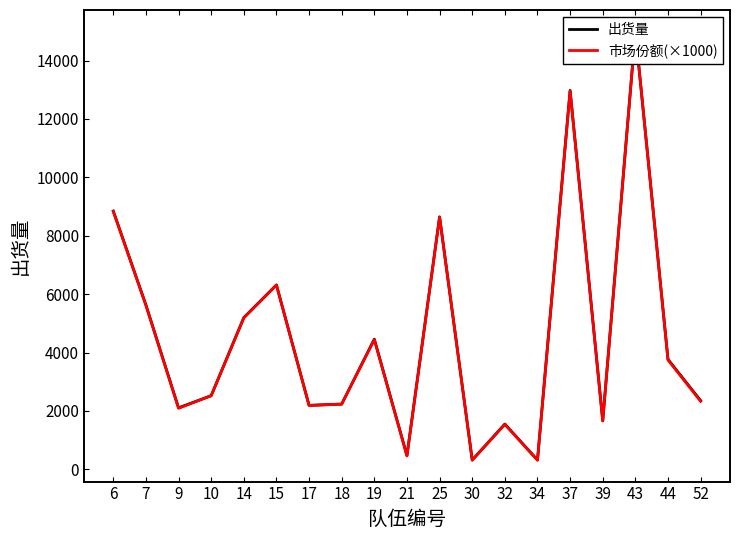

Where is 市场份额(×1000) nearest to the value 7656?

25